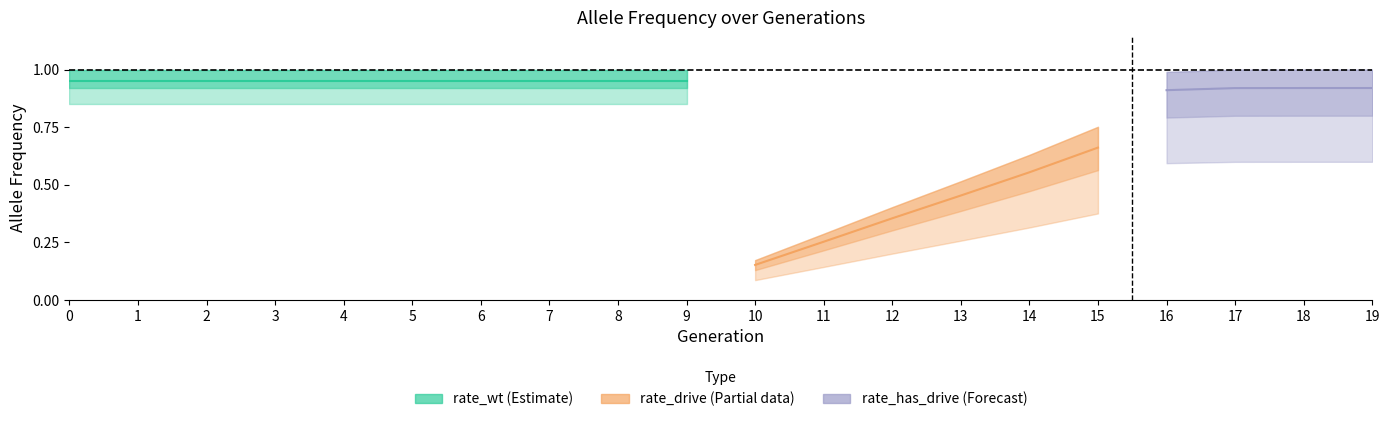

Is this an area chart (filled region under the line)?

No